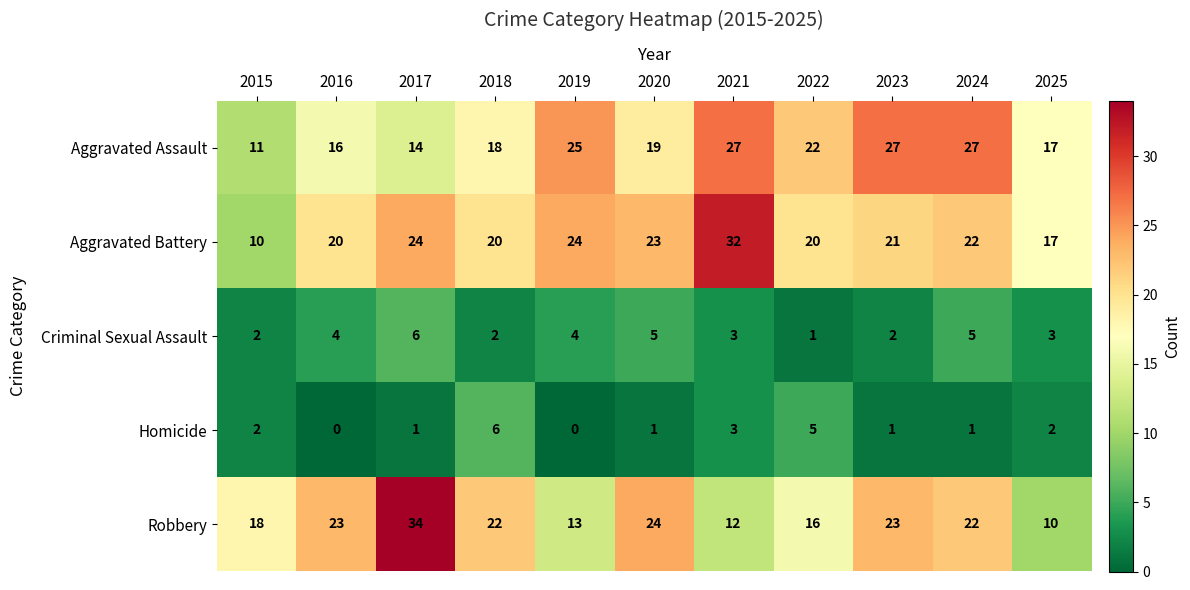

What is the lowest value of the Aggravated Assault series?

11